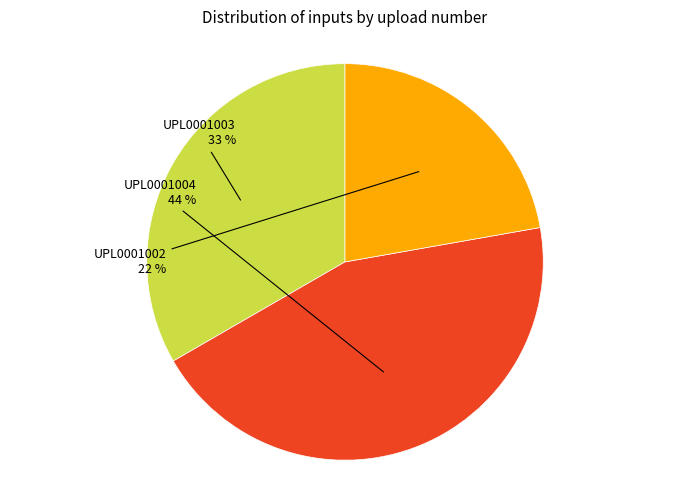

What is the largest slice in the pie chart?

UPL0001004